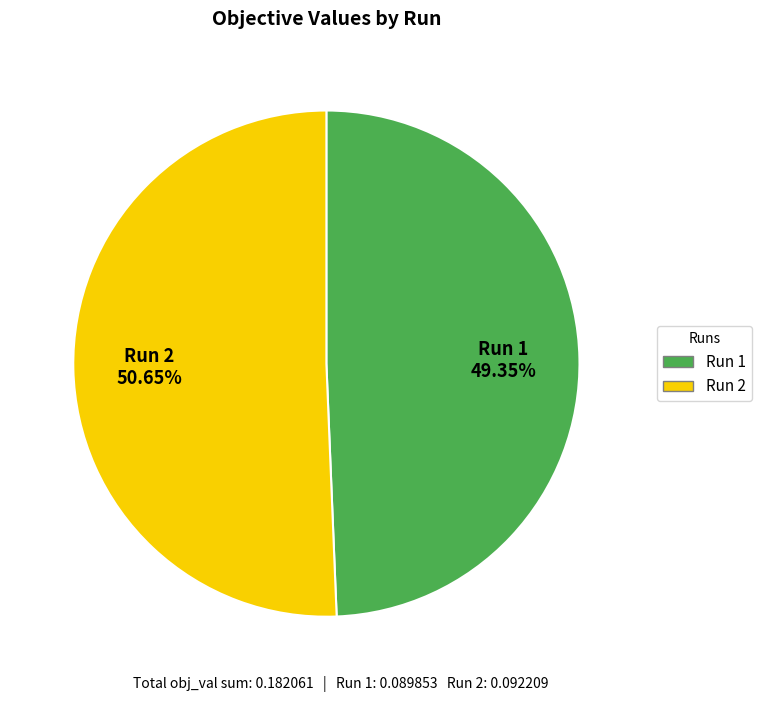

To the nearest percent, what percentage of the pie is Run 1?

49%